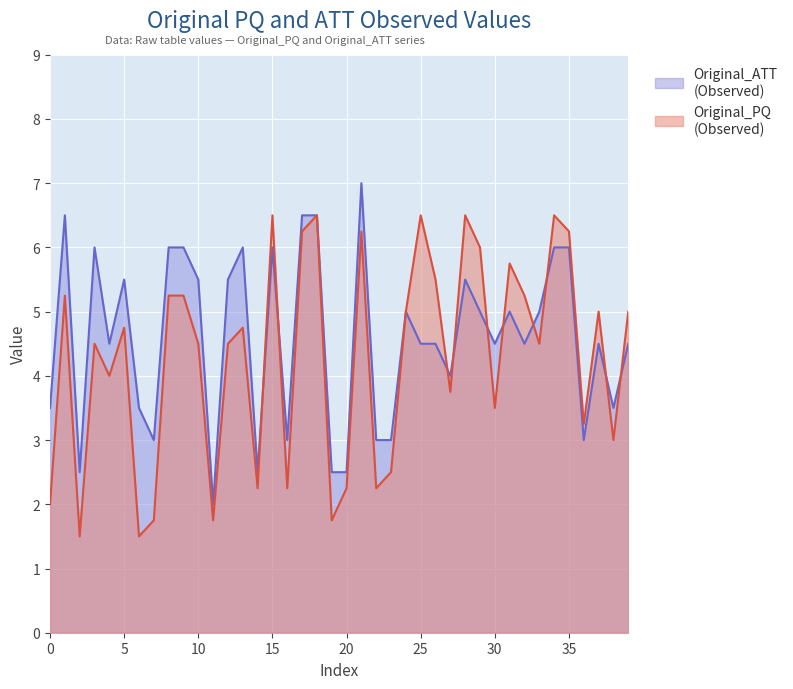

At 9, list the series in order from largest to smallest.

Original_ATT, Original_PQ